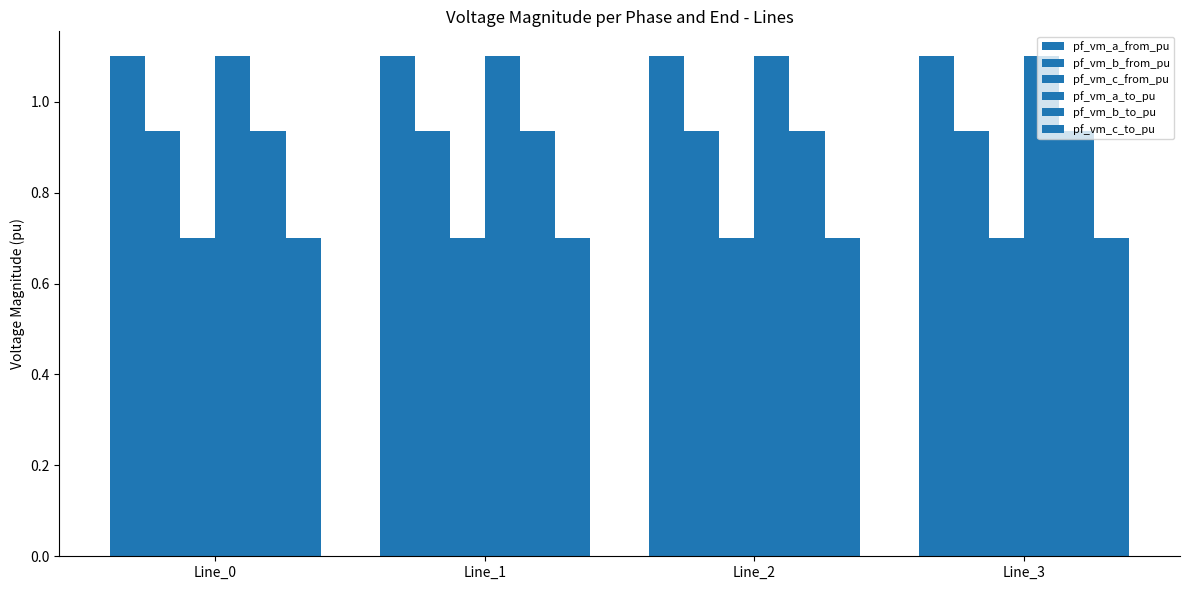

How many distinct data groups are displayed?

6